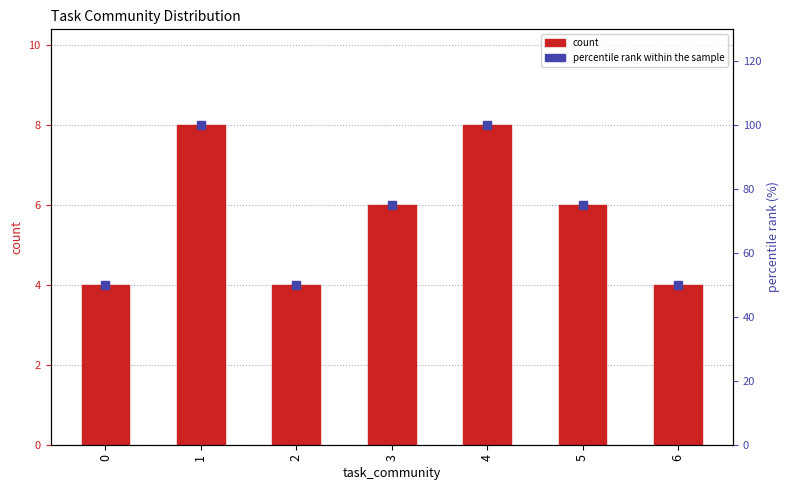

At how many categories does at least one series exceed 6?

7